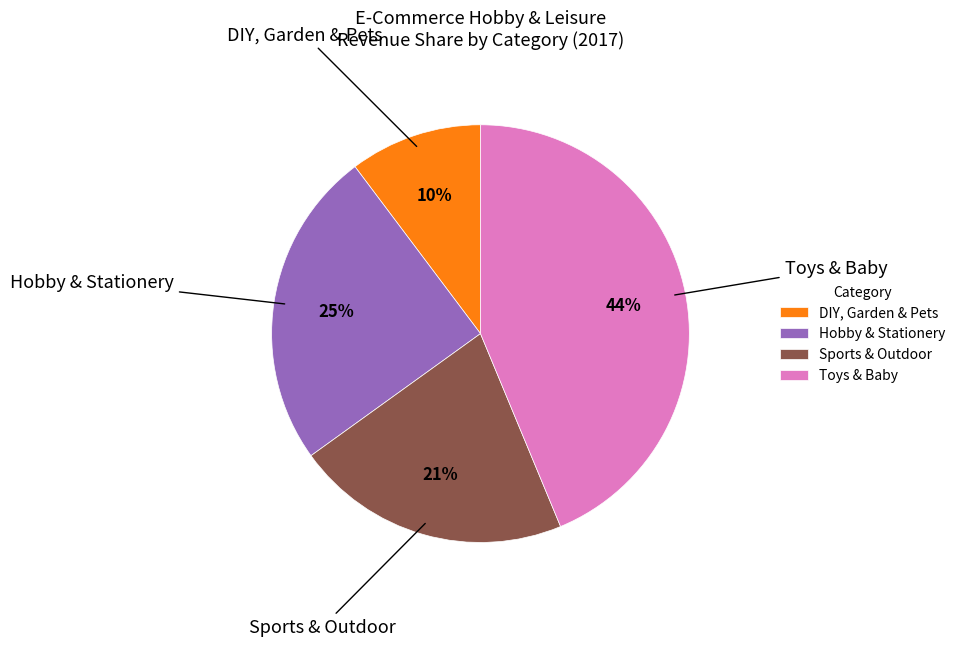

True or false: Toys & Baby accounts for 44% of the total.

True